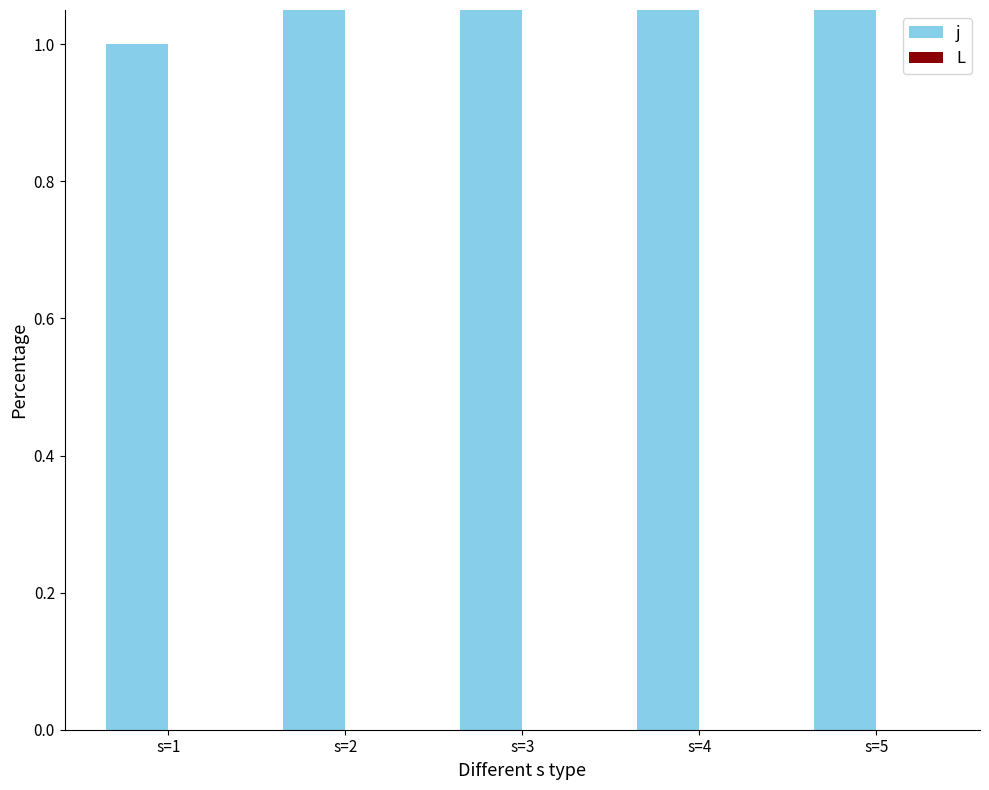

True or false: j has a value of 1 at s=1.

True